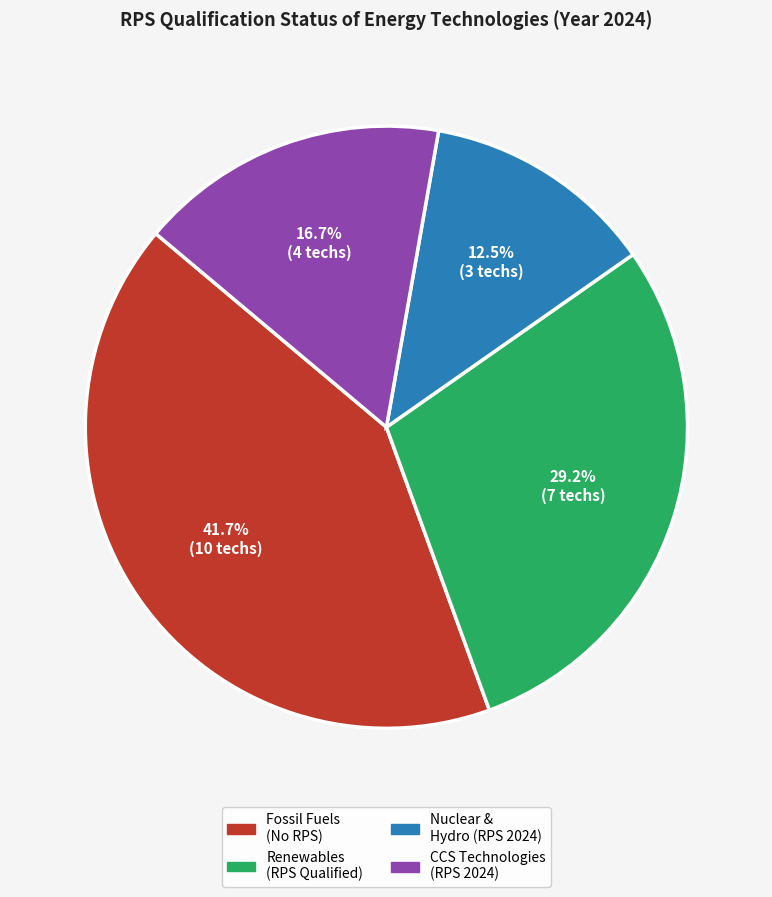

Does any single category account for the majority?

No